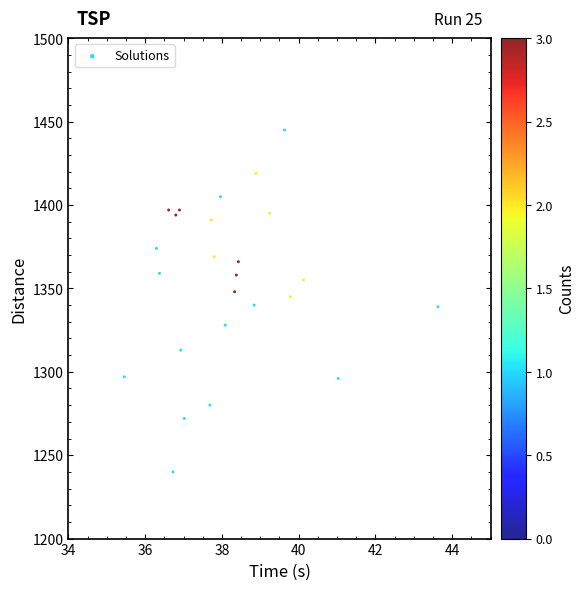

What is the range of Y values (max minus min)?

205